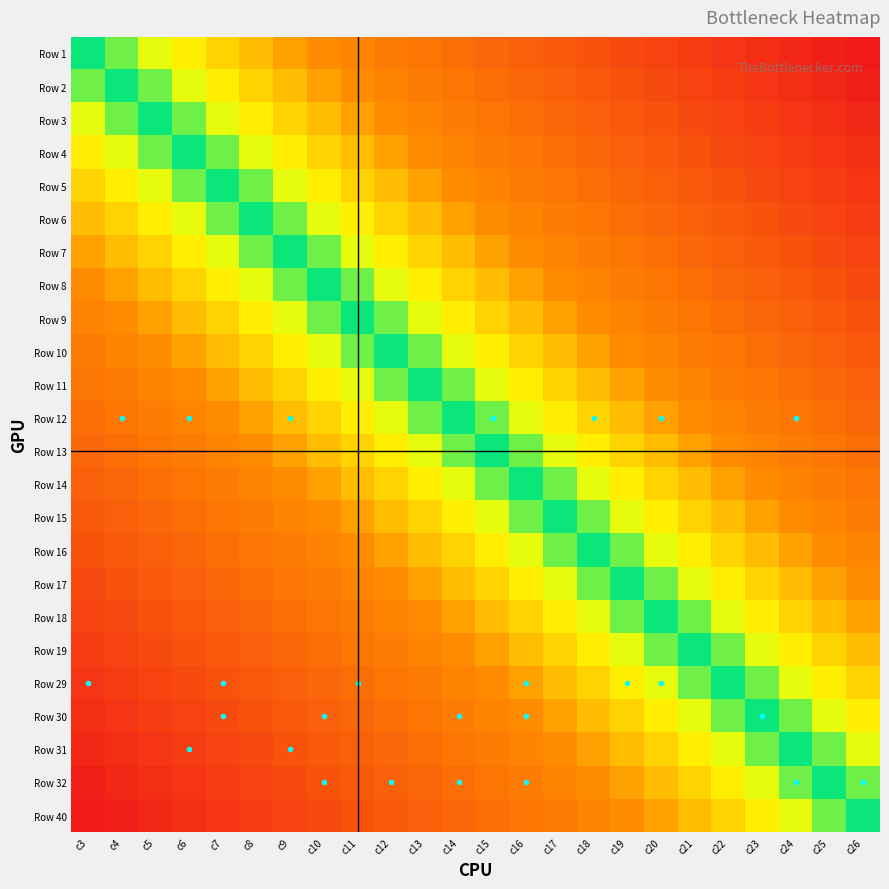

Which label corresponds to the largest value in the chart?

c26